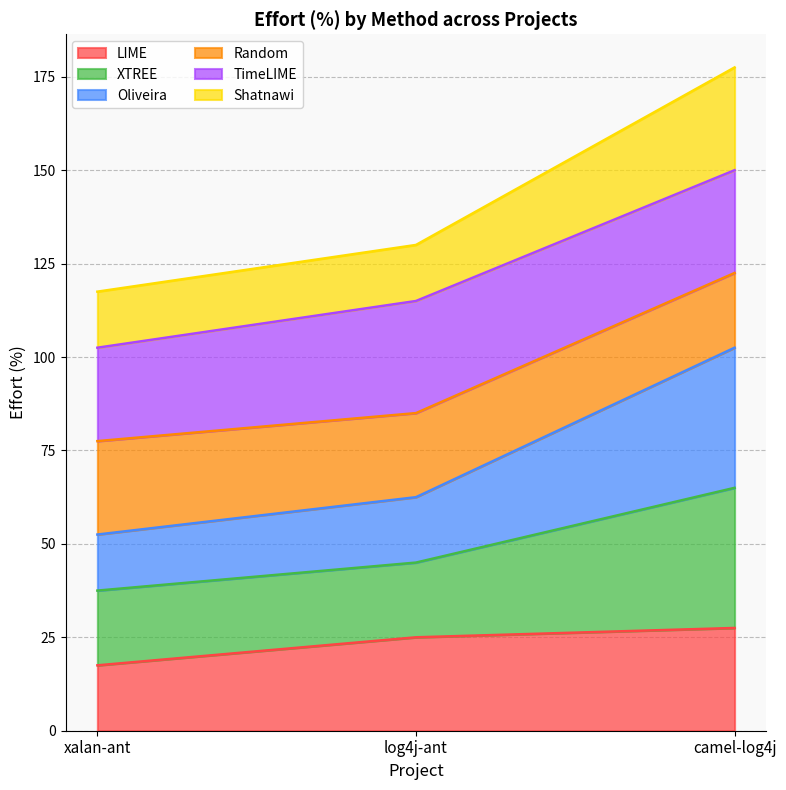

What is the lowest value of the LIME series?

17.5